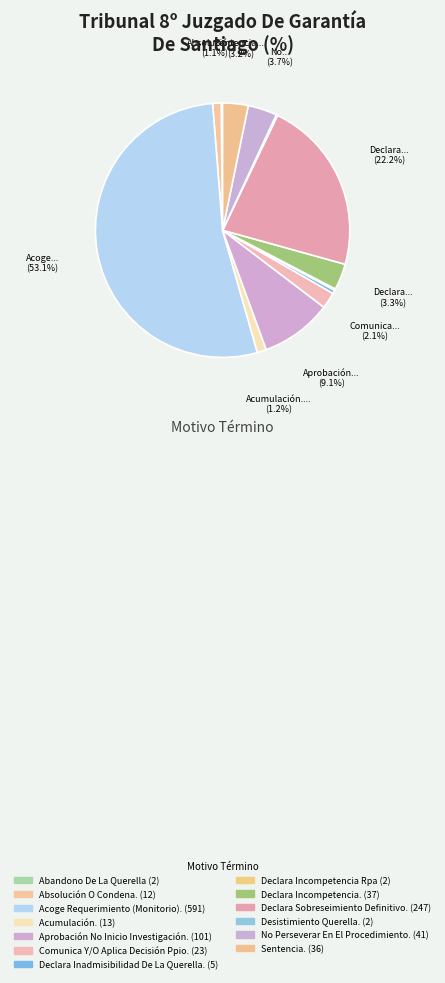

What is the change in value from Absolución O Condena. to Desistimiento Querella.?

-10